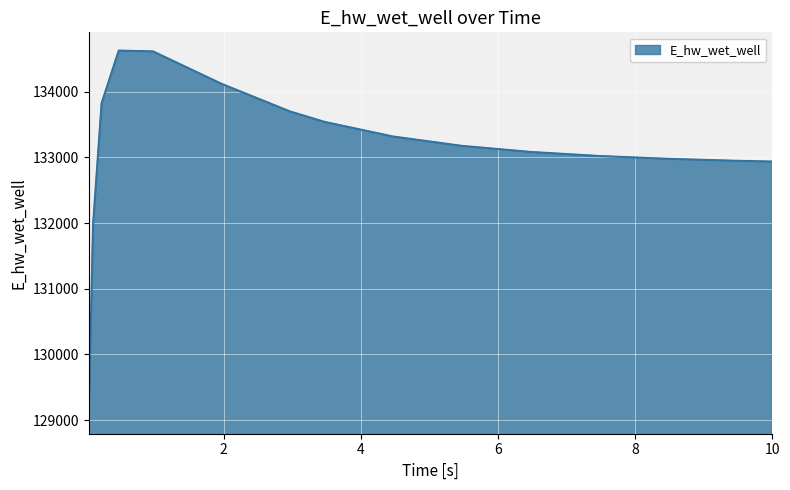

What is the smallest value displayed?

129070.3